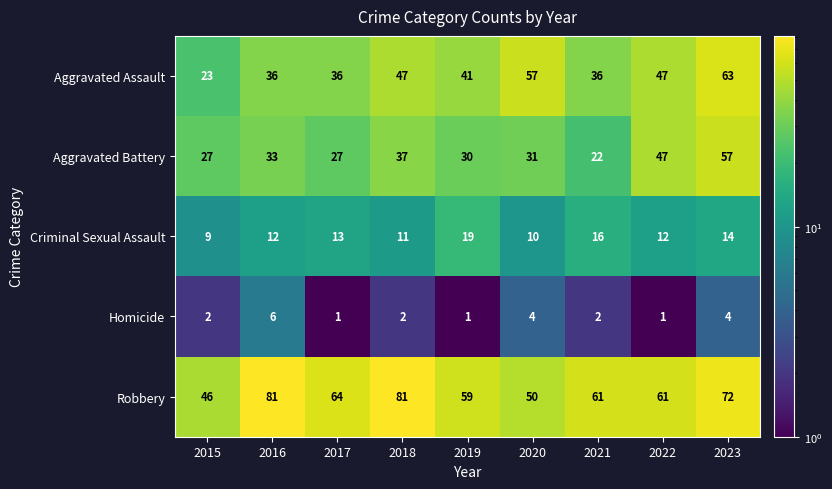

Which series has the widest spread of values?

Aggravated Assault